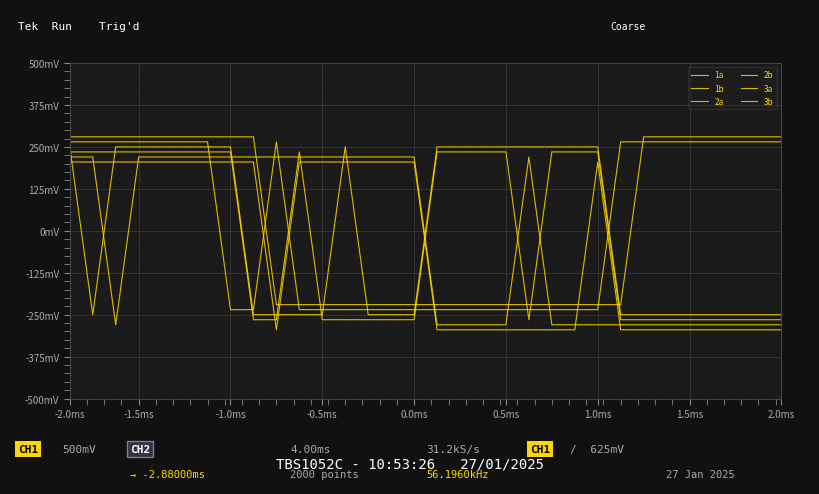

Does the chart display data point markers on the line(s)?

No